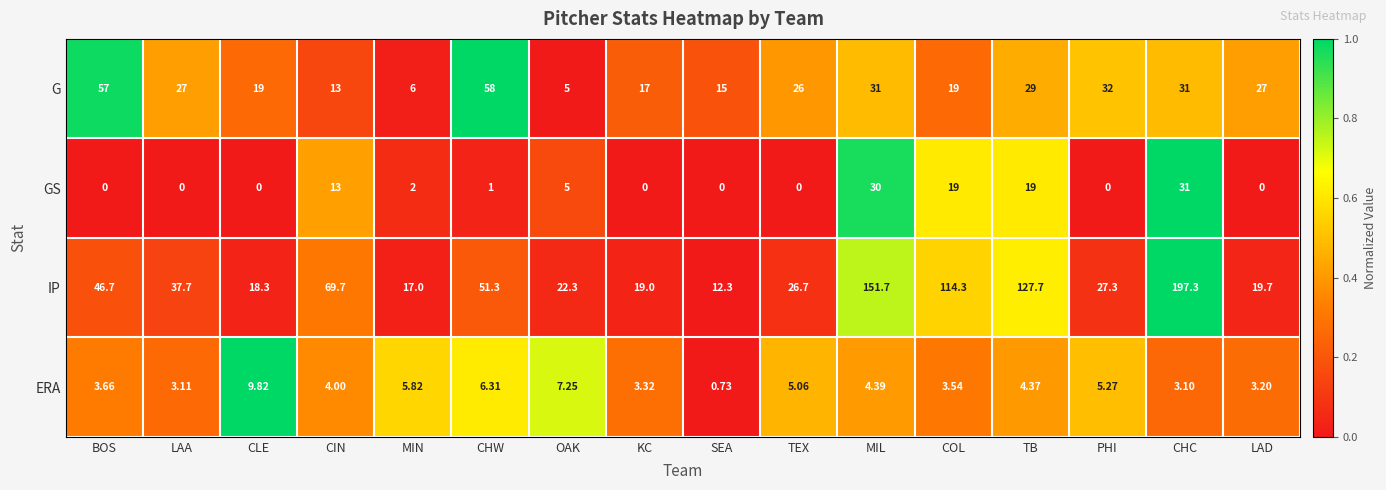

How many data points in IP are less than 37?

8